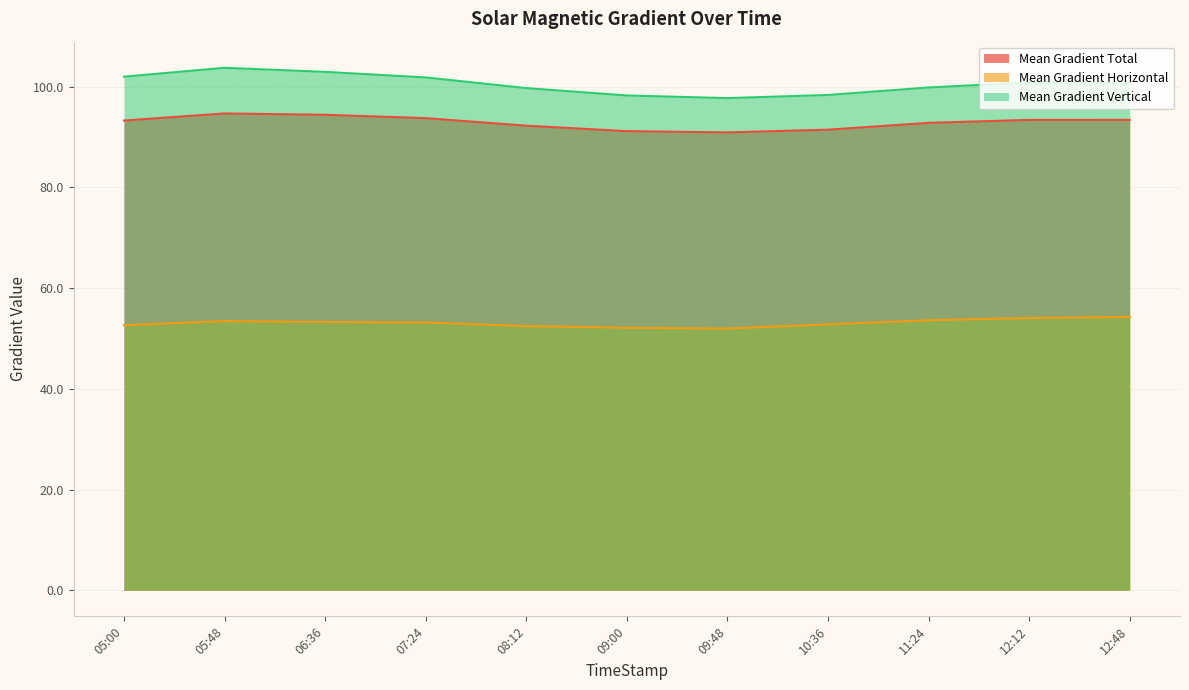

Is it true that Mean Gradient Total equals 38.4 at 12:12?

False